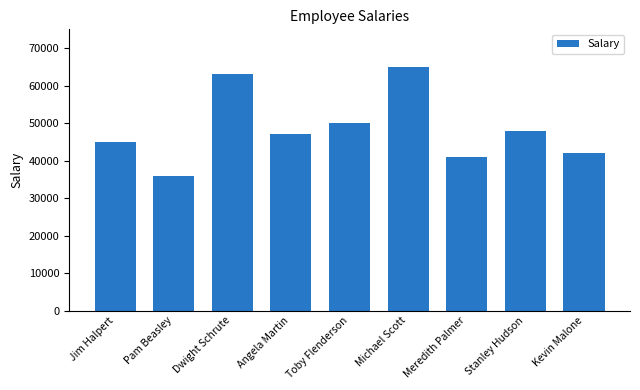

What position from the right is Meredith Palmer?

3